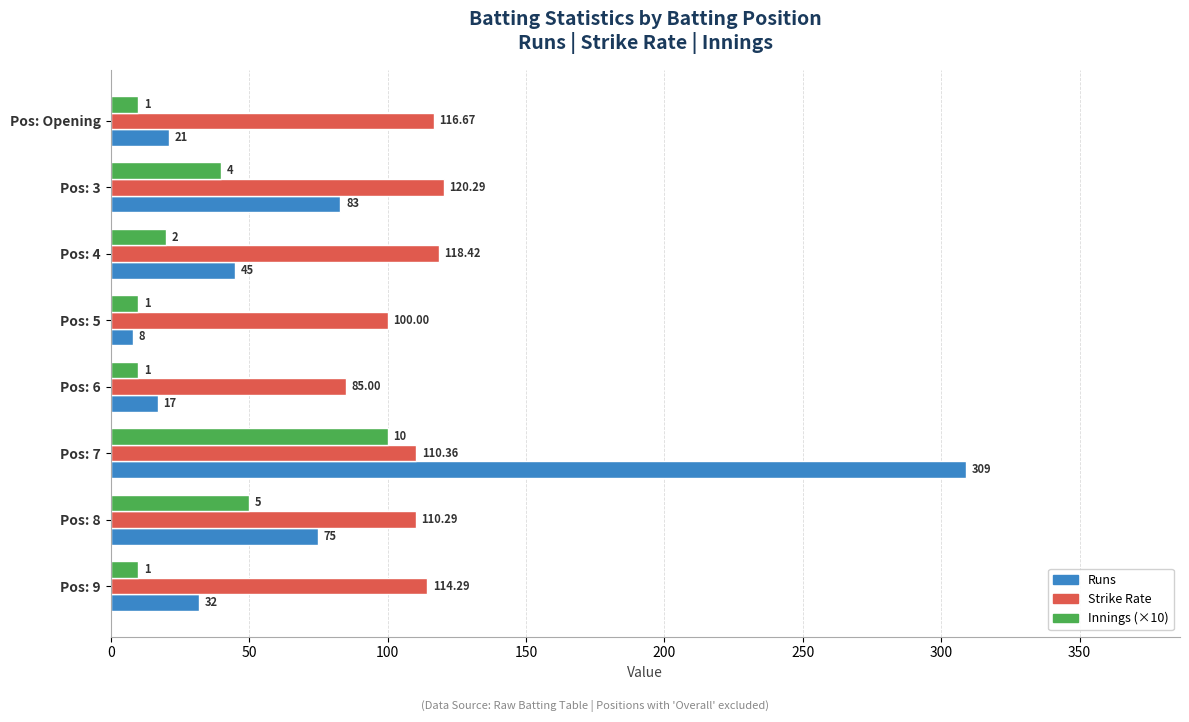

What is the spread (max minus min) of values at Pos: 6?

75.0